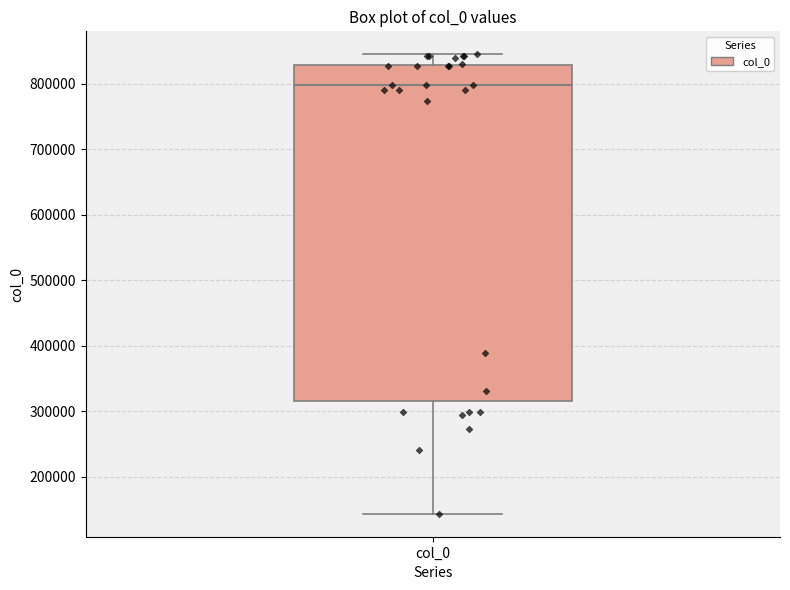

Where does the upper whisker of the box for col_0 end on the y-axis? The values are not printed on the chart, so give them approximately, as read against the axis.

850000